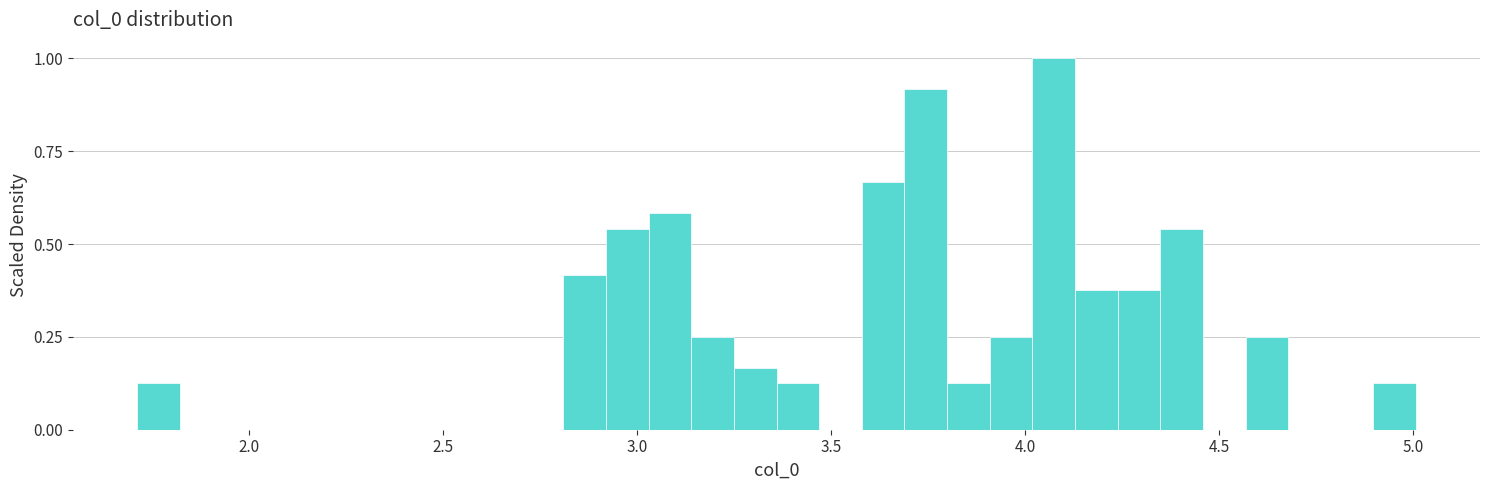

Read against the x-axis, roughly where is the centre of the tallest bar?

4.05